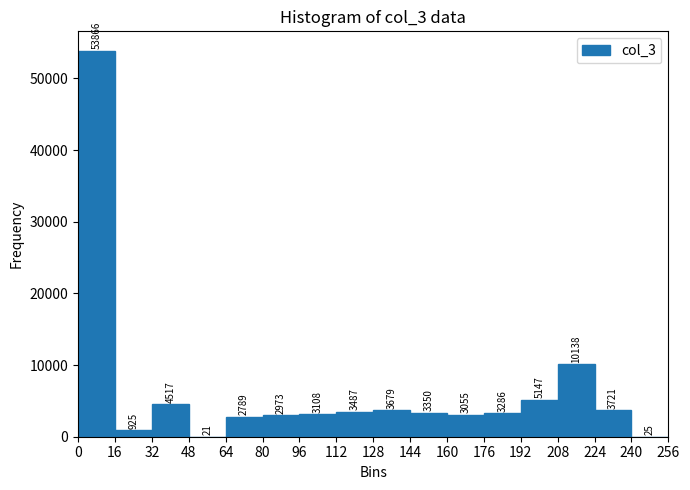

Reading left to right, transcribe this chart: for each bar, give the range it covers on the x-axis and its height.

0 to 16: 53866
16 to 32: 925
32 to 48: 4517
48 to 64: 21
64 to 80: 2789
80 to 96: 2973
96 to 112: 3108
112 to 128: 3487
128 to 144: 3679
144 to 160: 3350
160 to 176: 3055
176 to 192: 3286
192 to 208: 5147
208 to 224: 10138
224 to 240: 3721
240 to 256: 25